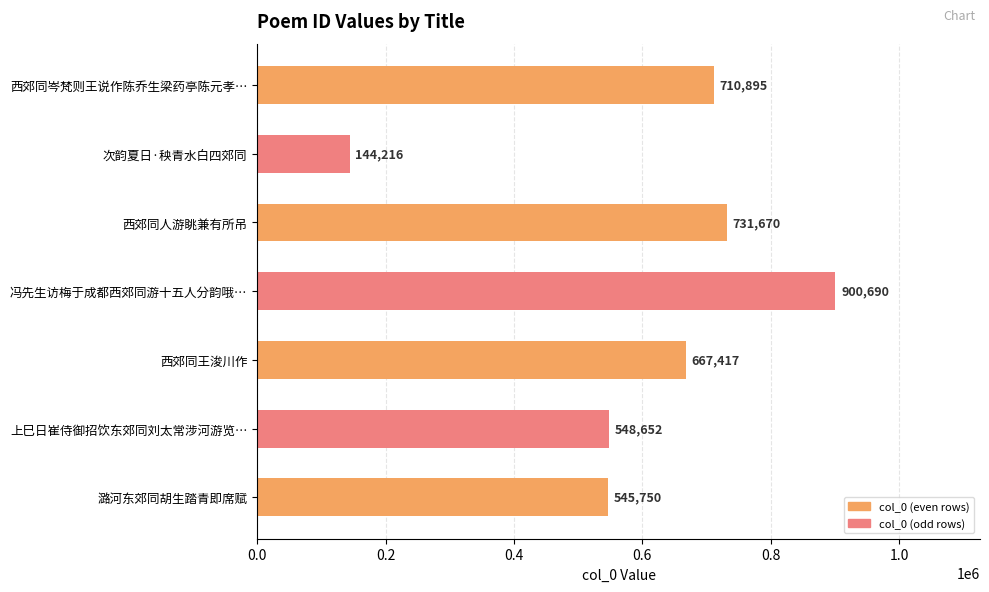

At which label is the value closest to 522453?

潞河东郊同胡生踏青即席赋